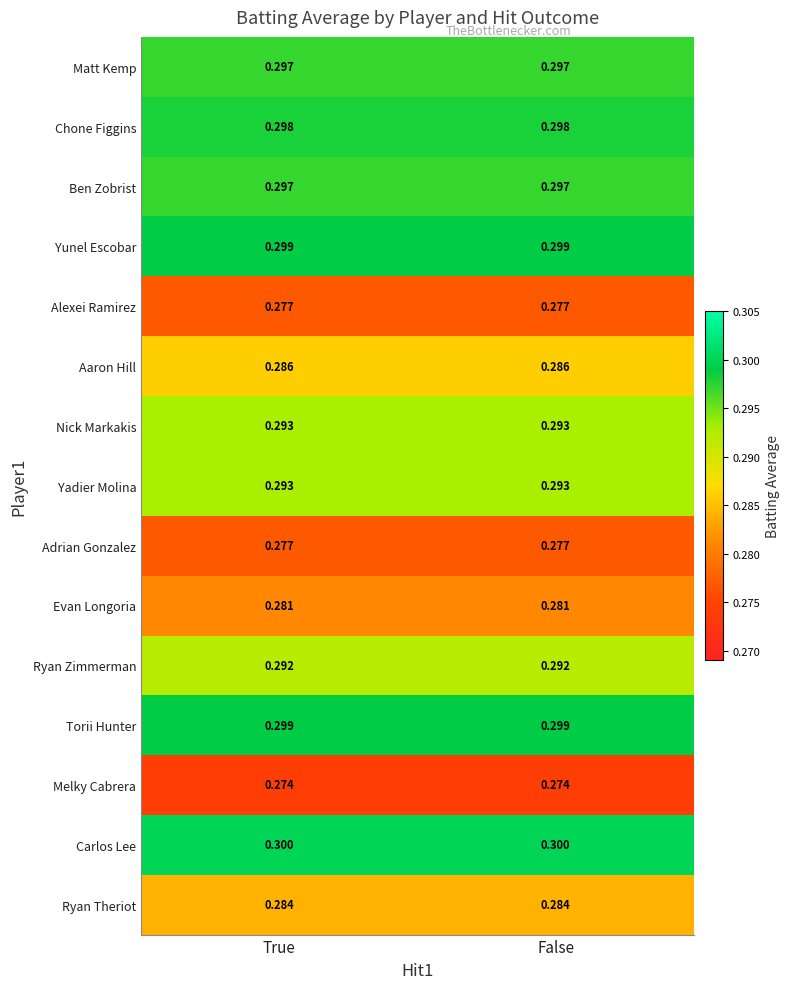

Is the value of Torii Hunter at False greater than the value of Matt Kemp at False?

Yes